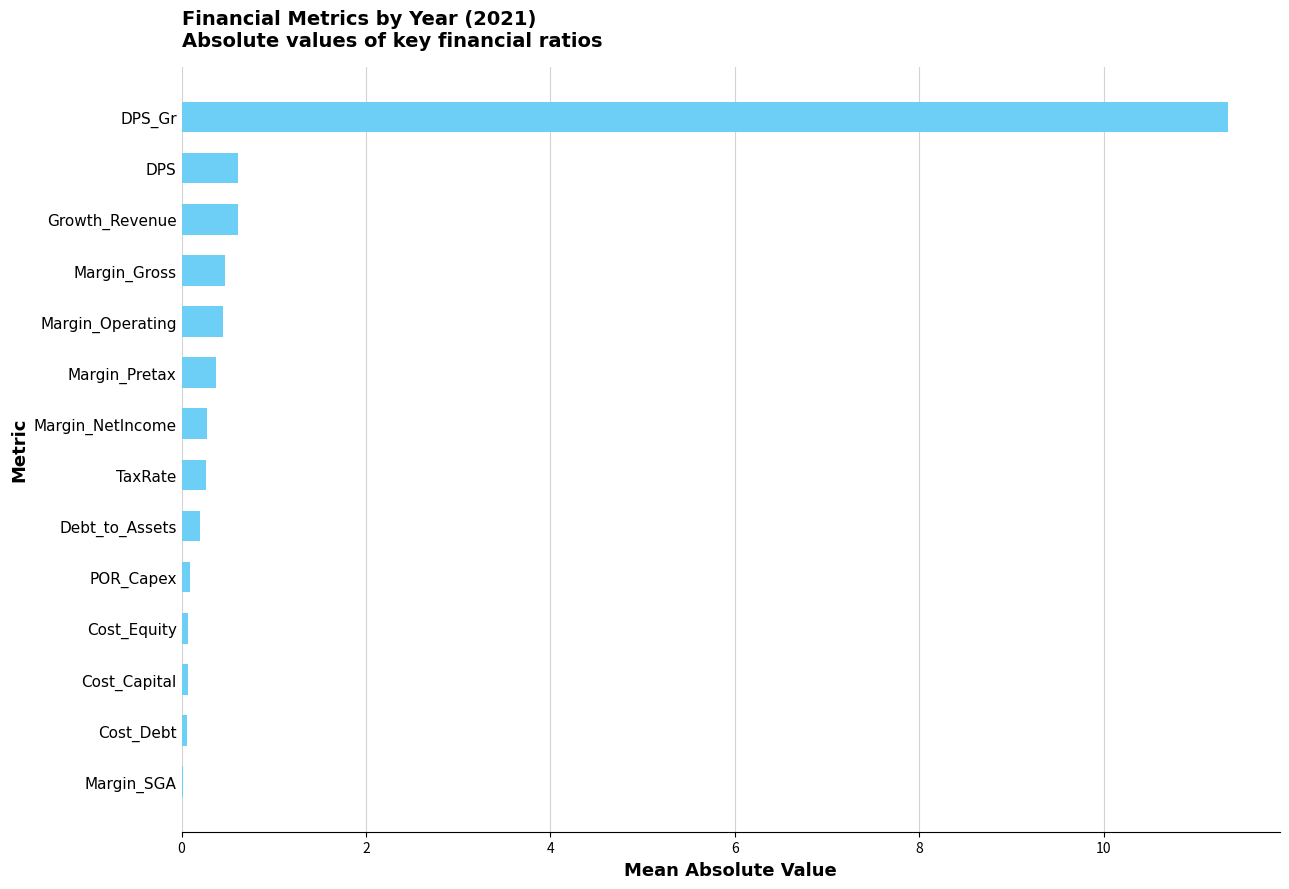

What is the greatest value displayed?

11.3